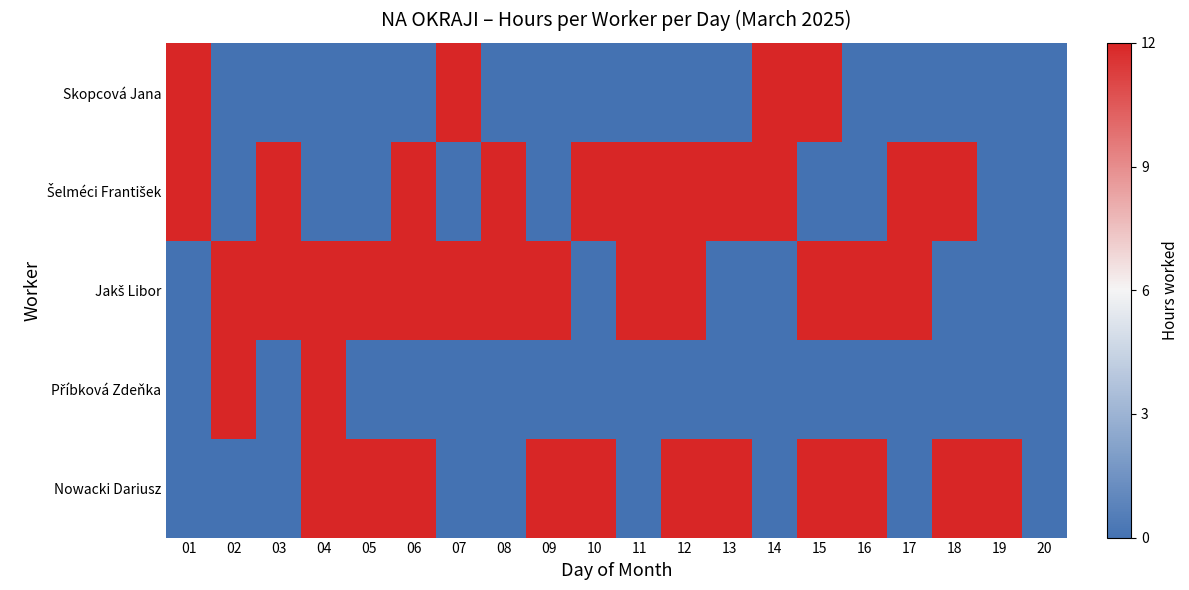

Count the number of data series in this chart.

5